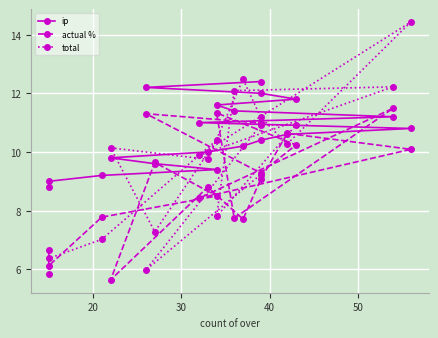

In total, how many points are higher than both neighbors (excluding endpoints)?

5